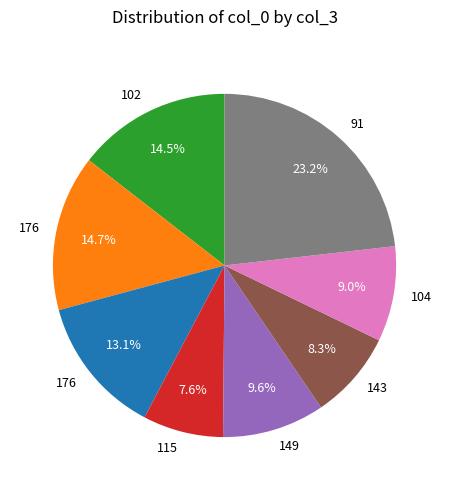

Is there a majority slice in this chart?

No